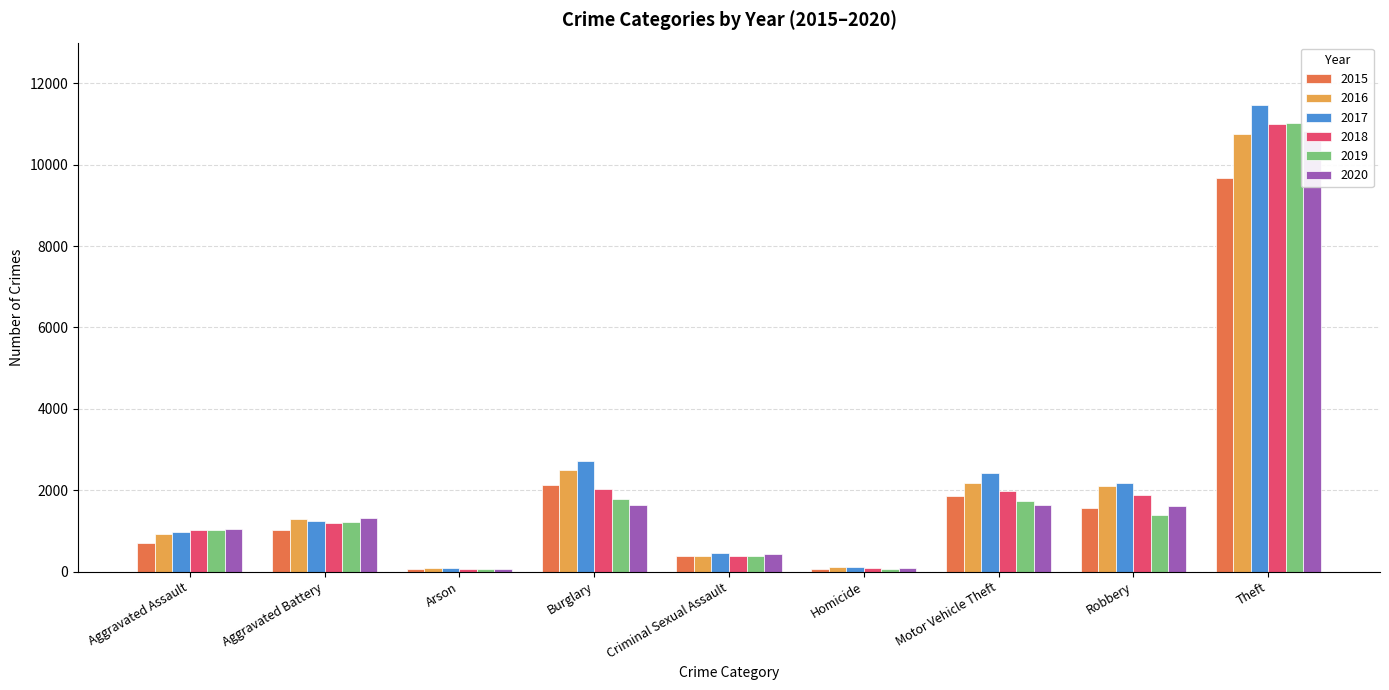

Which series changed the most between Aggravated Assault and Criminal Sexual Assault?

2018